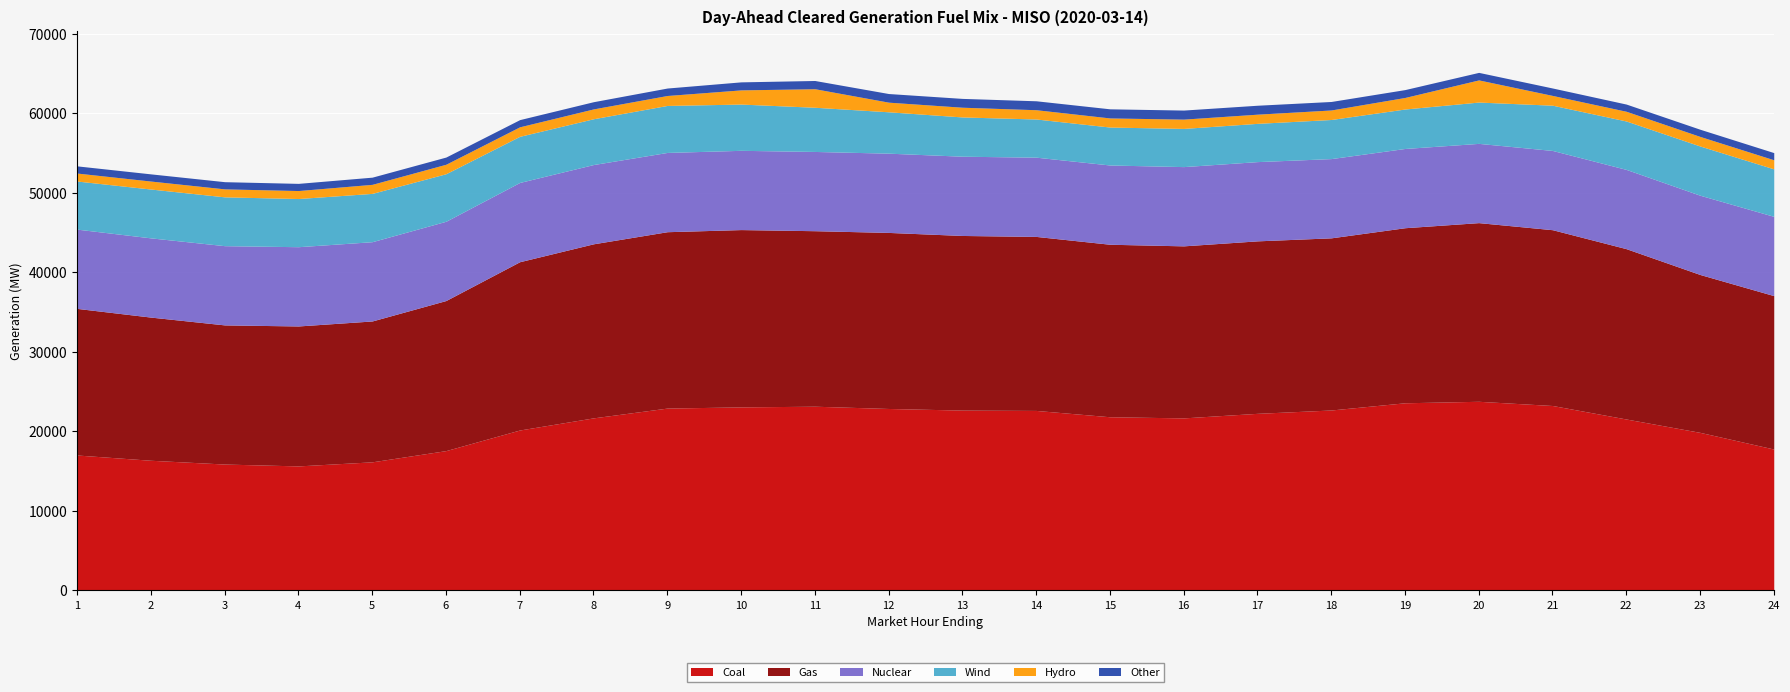

At which category does Wind reach its first local peak?

2